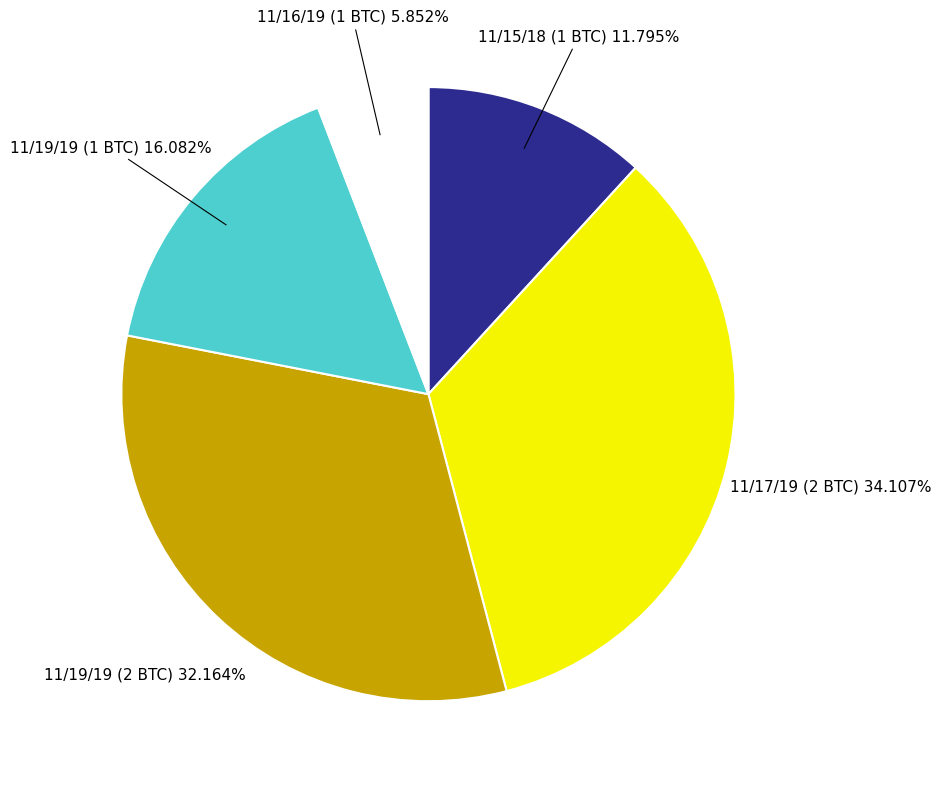

What percentage is the 11/17/19 (2 BTC) slice, to the nearest percent?

34%